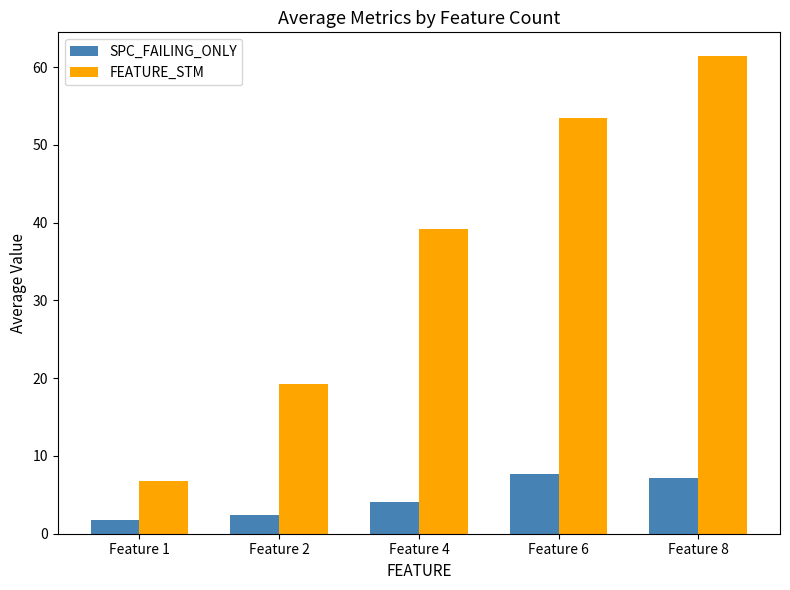

At which label does FEATURE_STM first exceed 39?

Feature 4